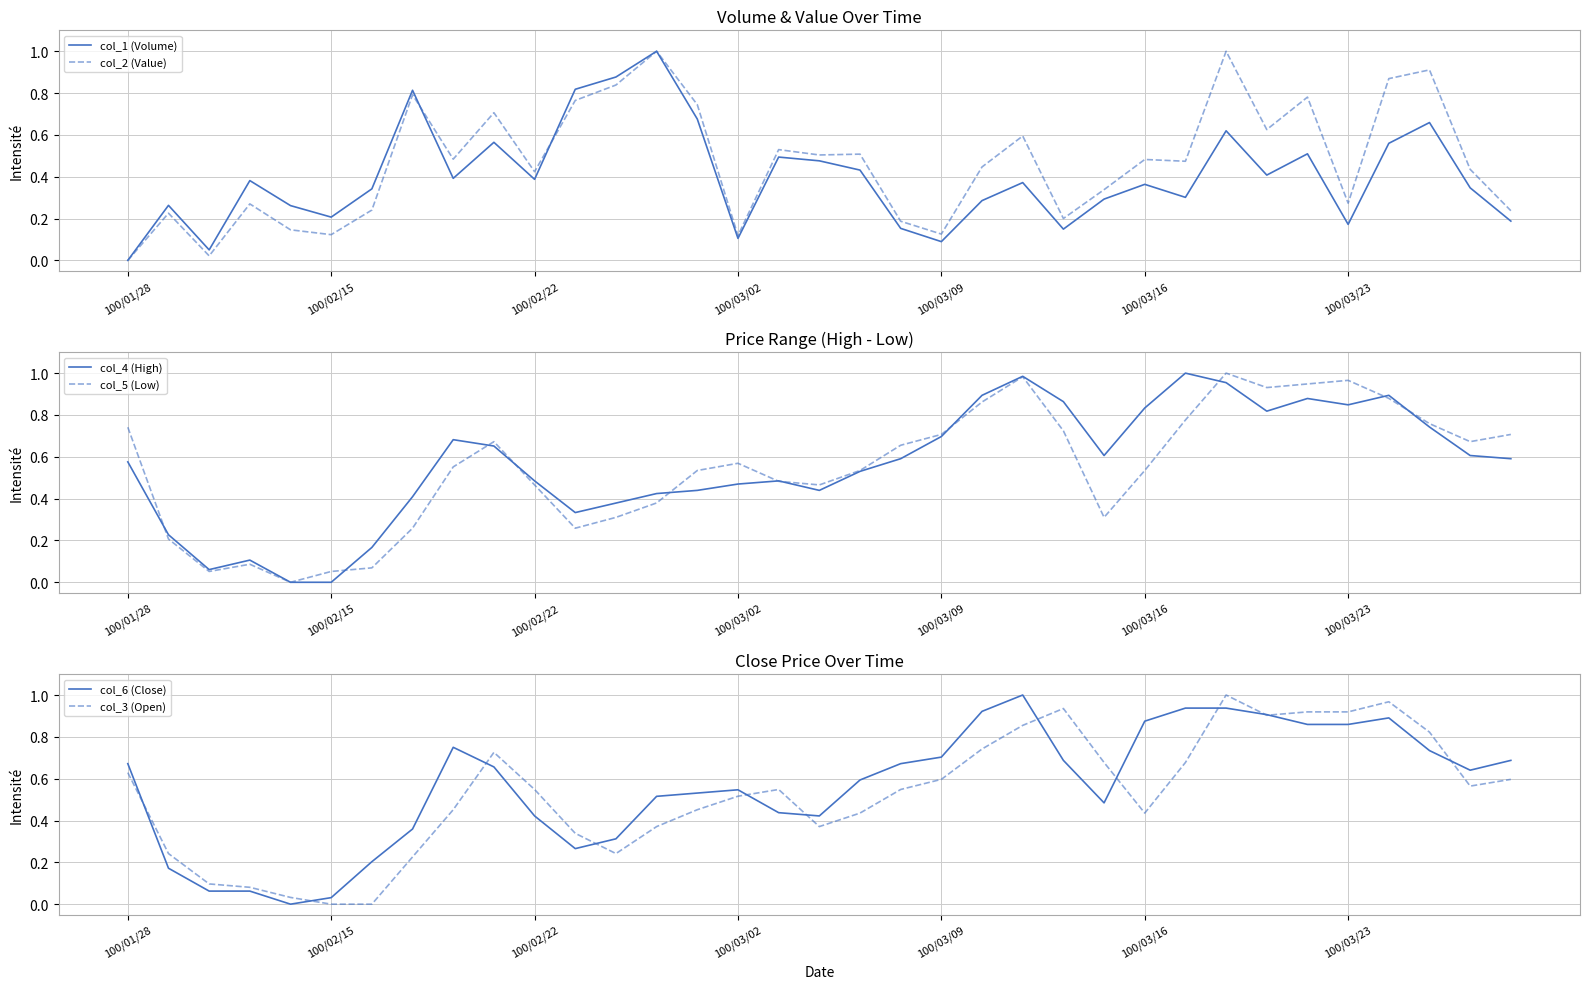

How many positive values does the col_5 (Low) series have?

34